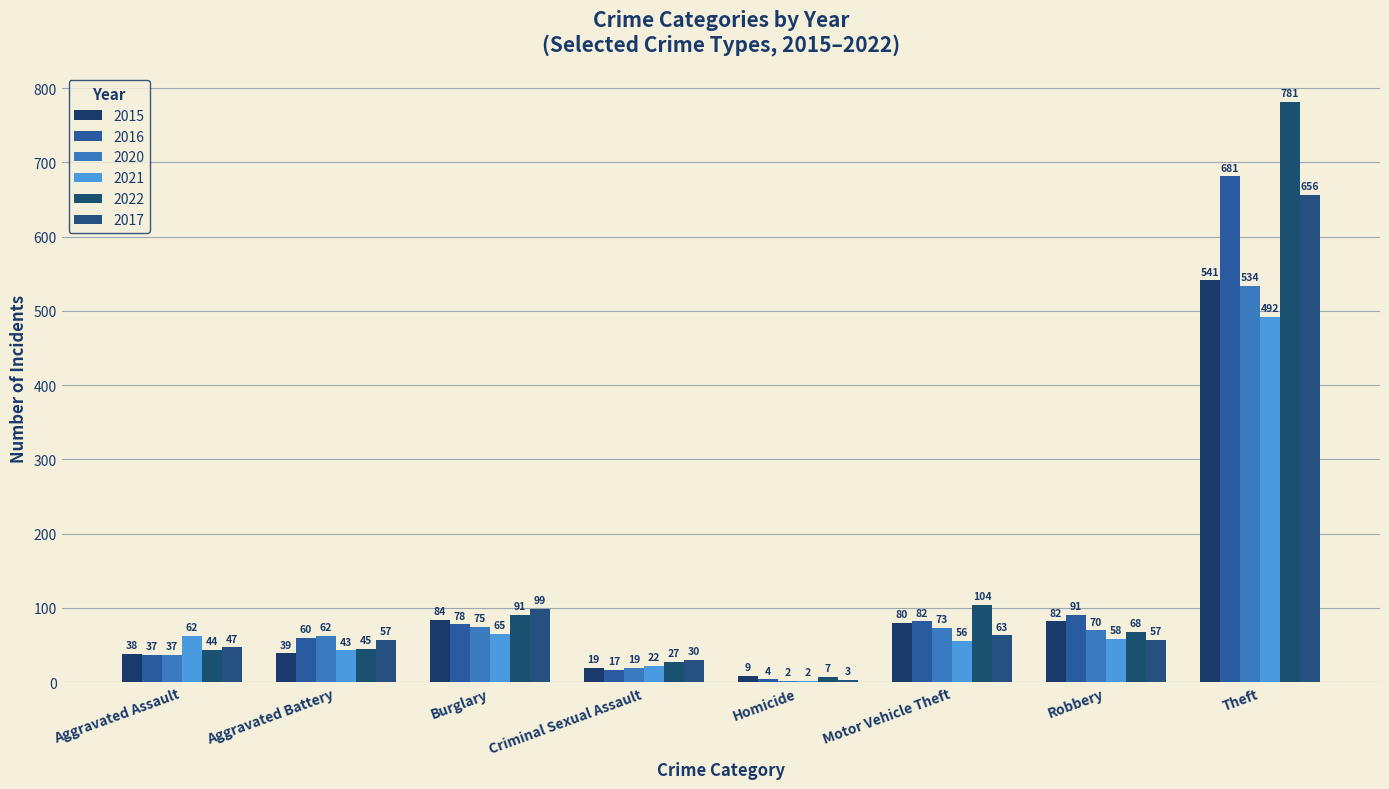

What is the sum of the 2017 values at Homicide and Aggravated Assault?

50